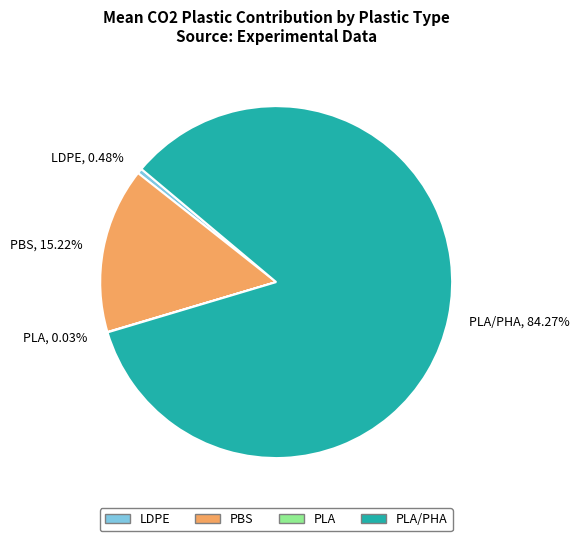

Which has a higher value, LDPE or PBS?

PBS